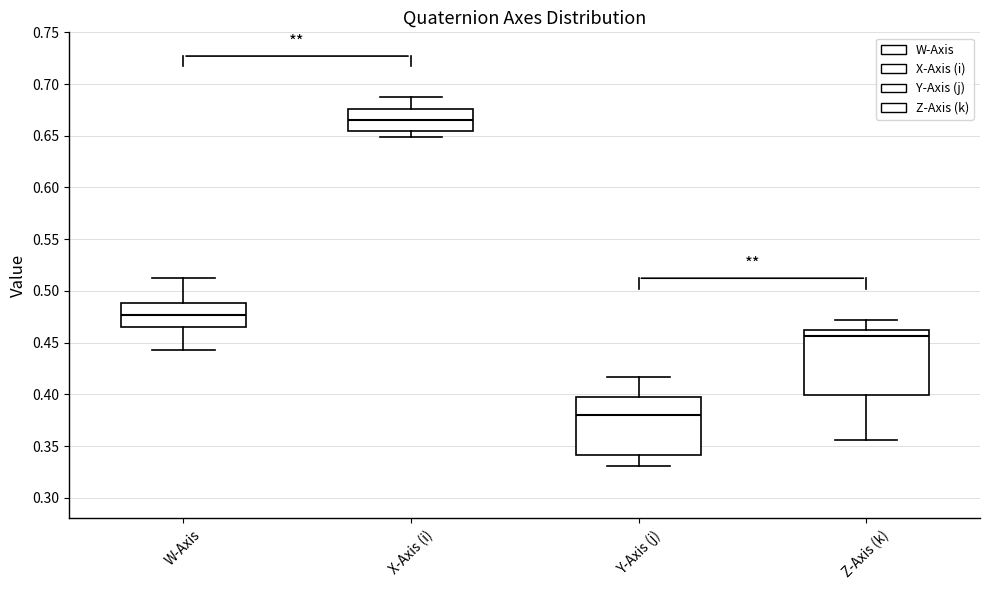

Reading left to right, transcribe this box plot: for each box, give where its median line is, the range the box spans, and where its two whiskers end, as read against the y-axis. The values are not printed on the chart, so give them approximately, as read against the axis.

W-Axis: median 0.475, box 0.465 to 0.490, whiskers 0.445 to 0.515
X-Axis (i): median 0.665, box 0.655 to 0.675, whiskers 0.650 to 0.685
Y-Axis (j): median 0.380, box 0.340 to 0.395, whiskers 0.330 to 0.415
Z-Axis (k): median 0.455, box 0.400 to 0.460, whiskers 0.355 to 0.470